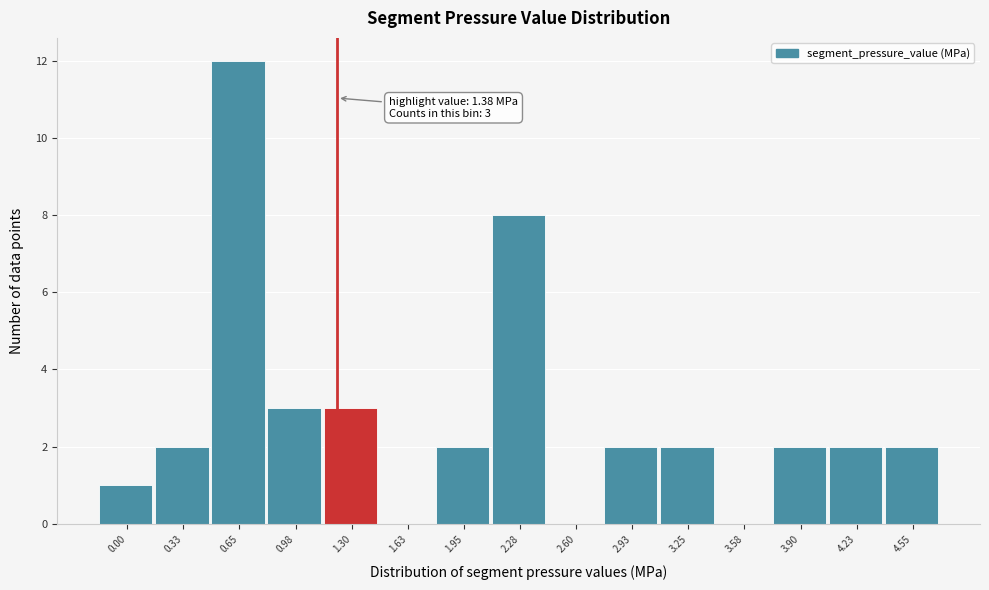

Reading left to right, transcribe all the data shown in this chart.

0.00=1	0.33=2	0.65=12	0.98=3	1.30=3	1.63=0	1.95=2	2.28=8	2.60=0	2.93=2	3.25=2	3.58=0	3.90=2	4.23=2	4.55=2